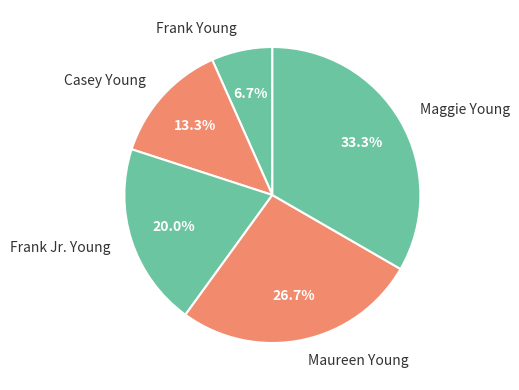

How many slices are in this pie chart?

5